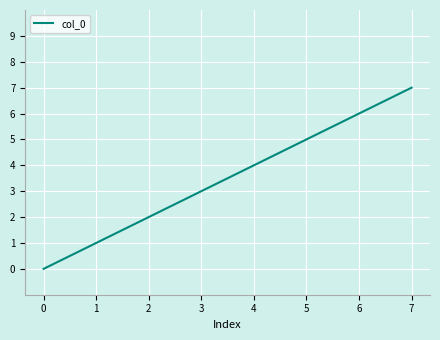

Reading left to right, what are all the values shown in this chart?

0	1	2	3	4	5	6	7